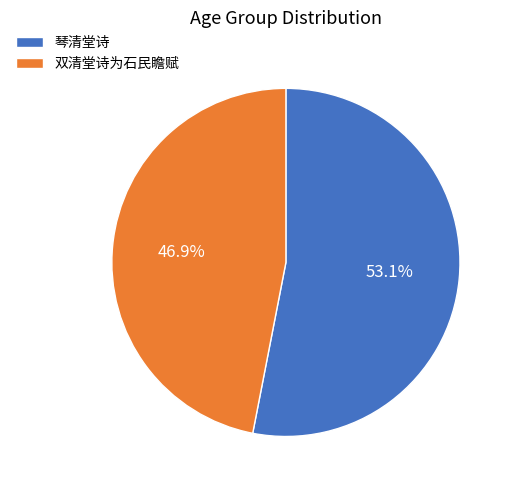

What is the smallest slice in the pie chart?

双清堂诗为石民瞻赋